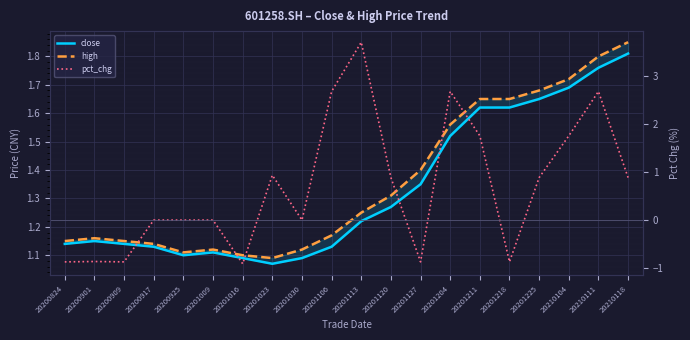

What is the value of the high point at the 12th from the left?

1.3